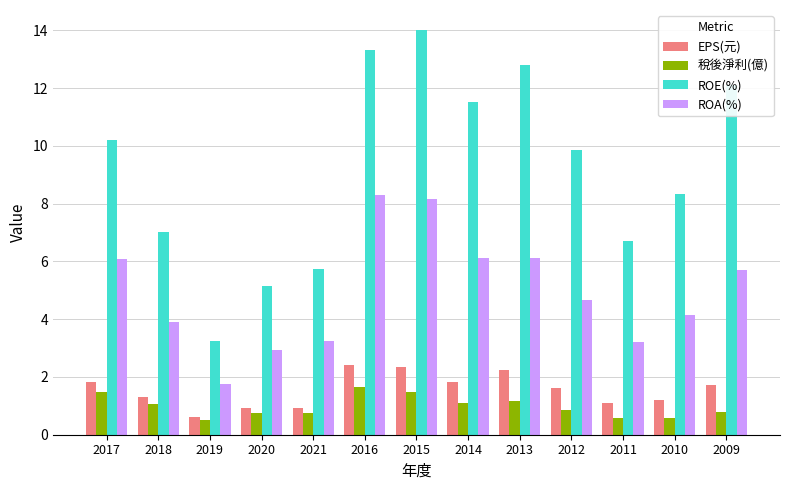

What is the minimum value shown in the chart?

0.5